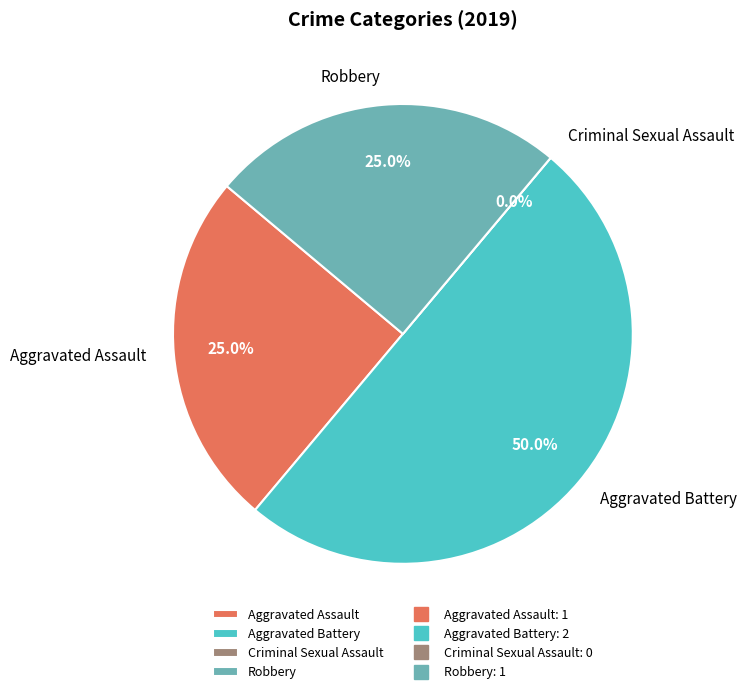

Approximately how many times larger is the value at Aggravated Battery compared to Aggravated Assault?

2.0